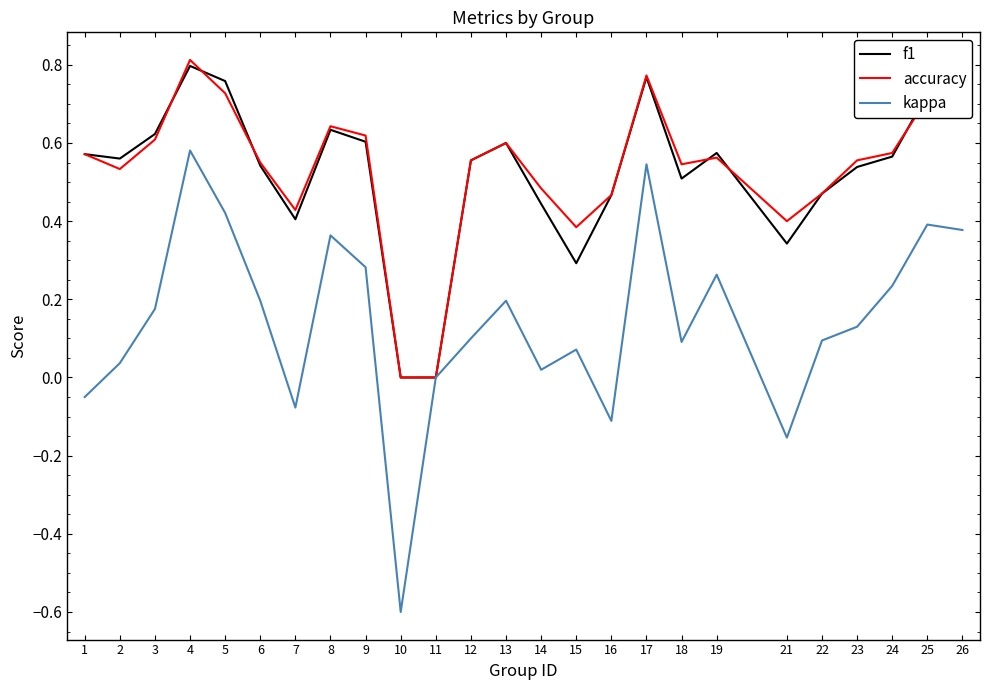

What is the total value across all series at 18?

1.1